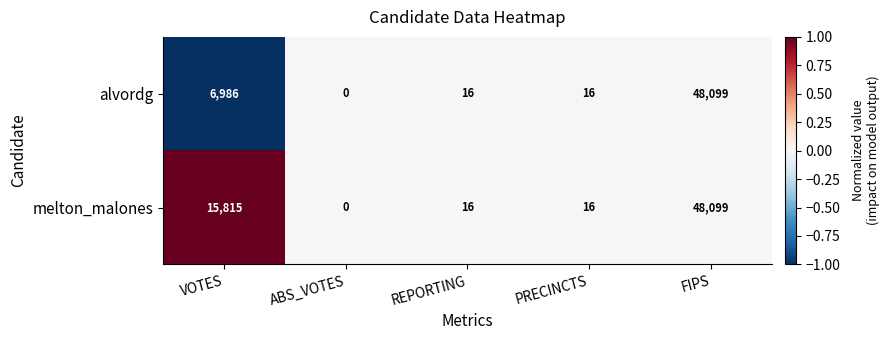

What is the smallest value displayed?

0